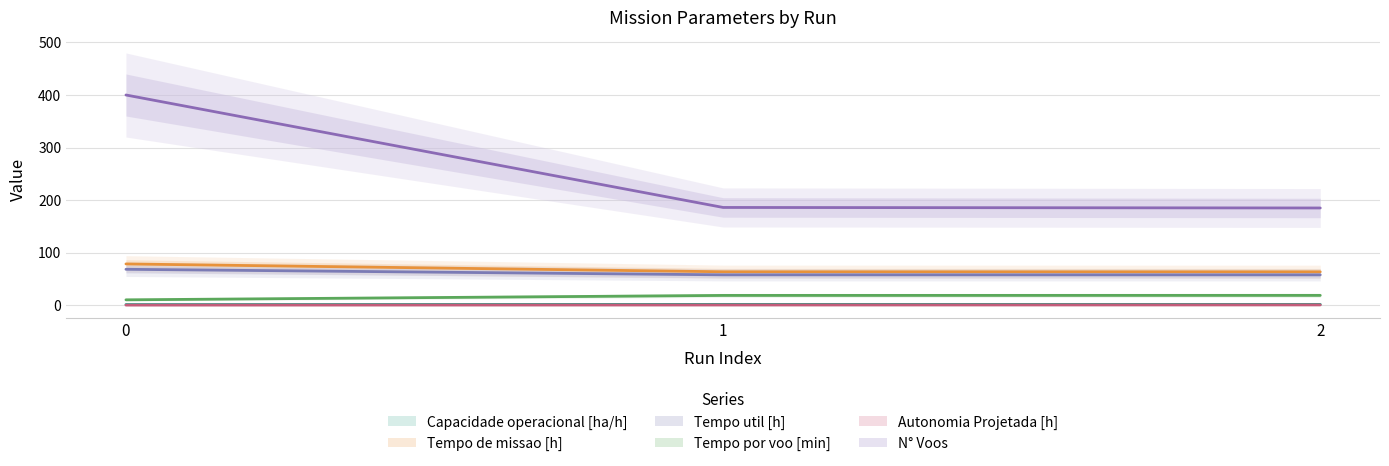

How many categories are shown in the chart?

3